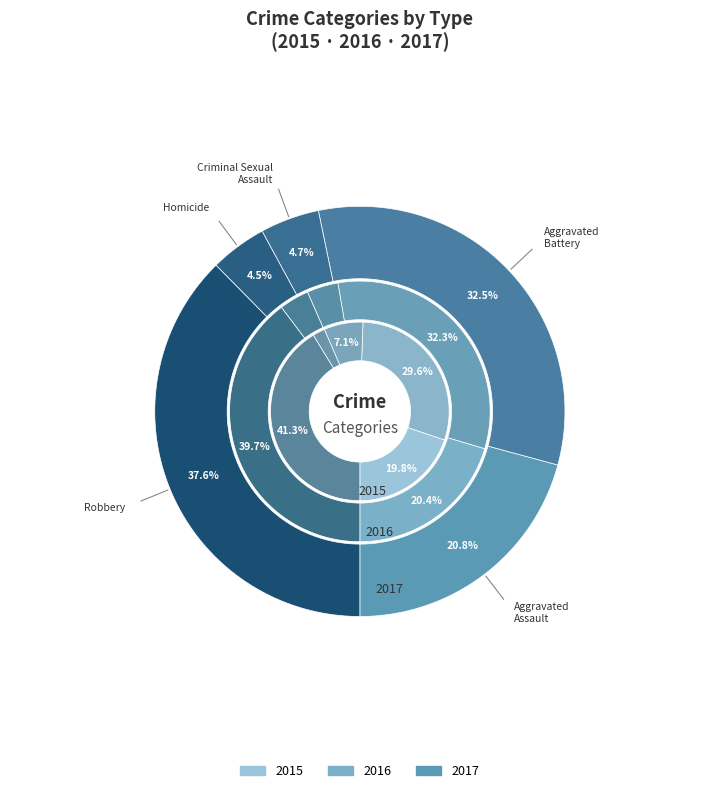

To the nearest percent, what portion does Homicide represent?

2%